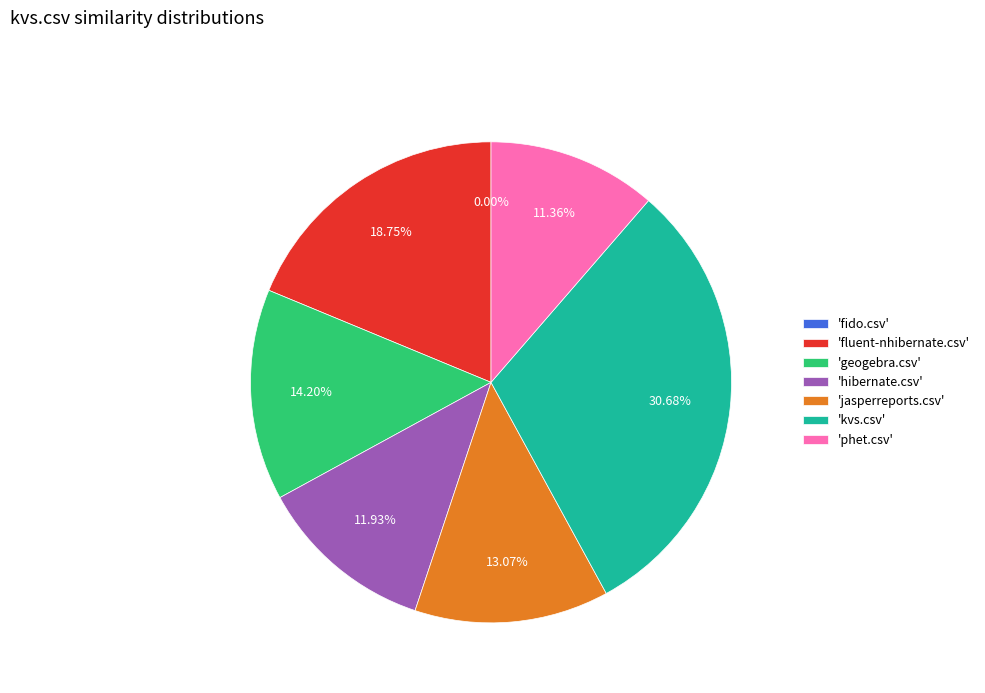

To the nearest percent, what is the difference between the largest and smallest slice percentages?

31%